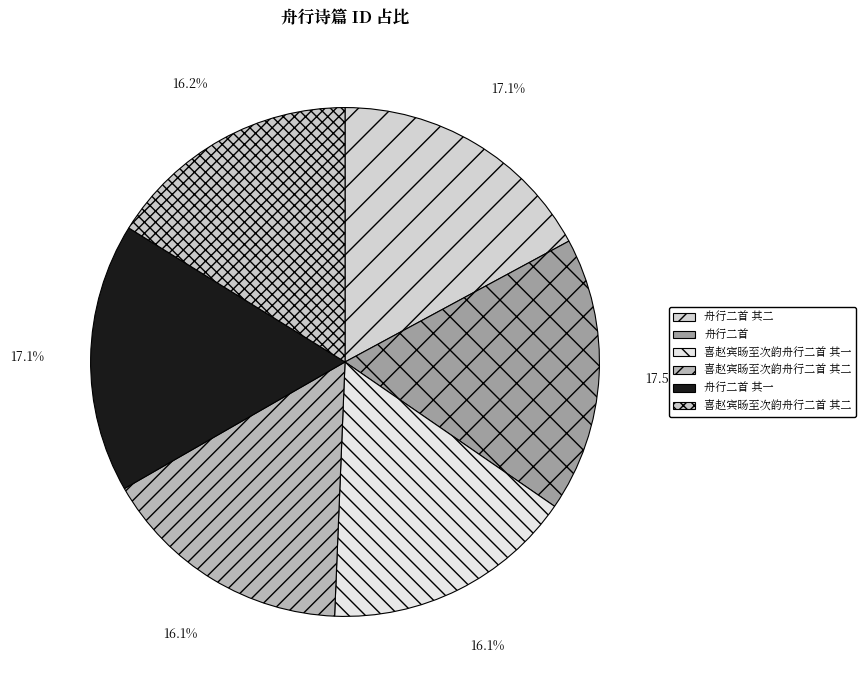

Which category has the smallest portion of the pie?

喜赵宾旸至次韵舟行二首 其二